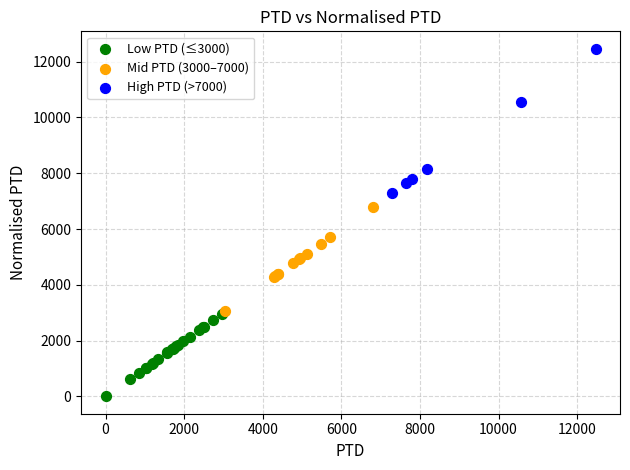

Which series has the largest Y range (max minus min)?

High PTD (>7000)